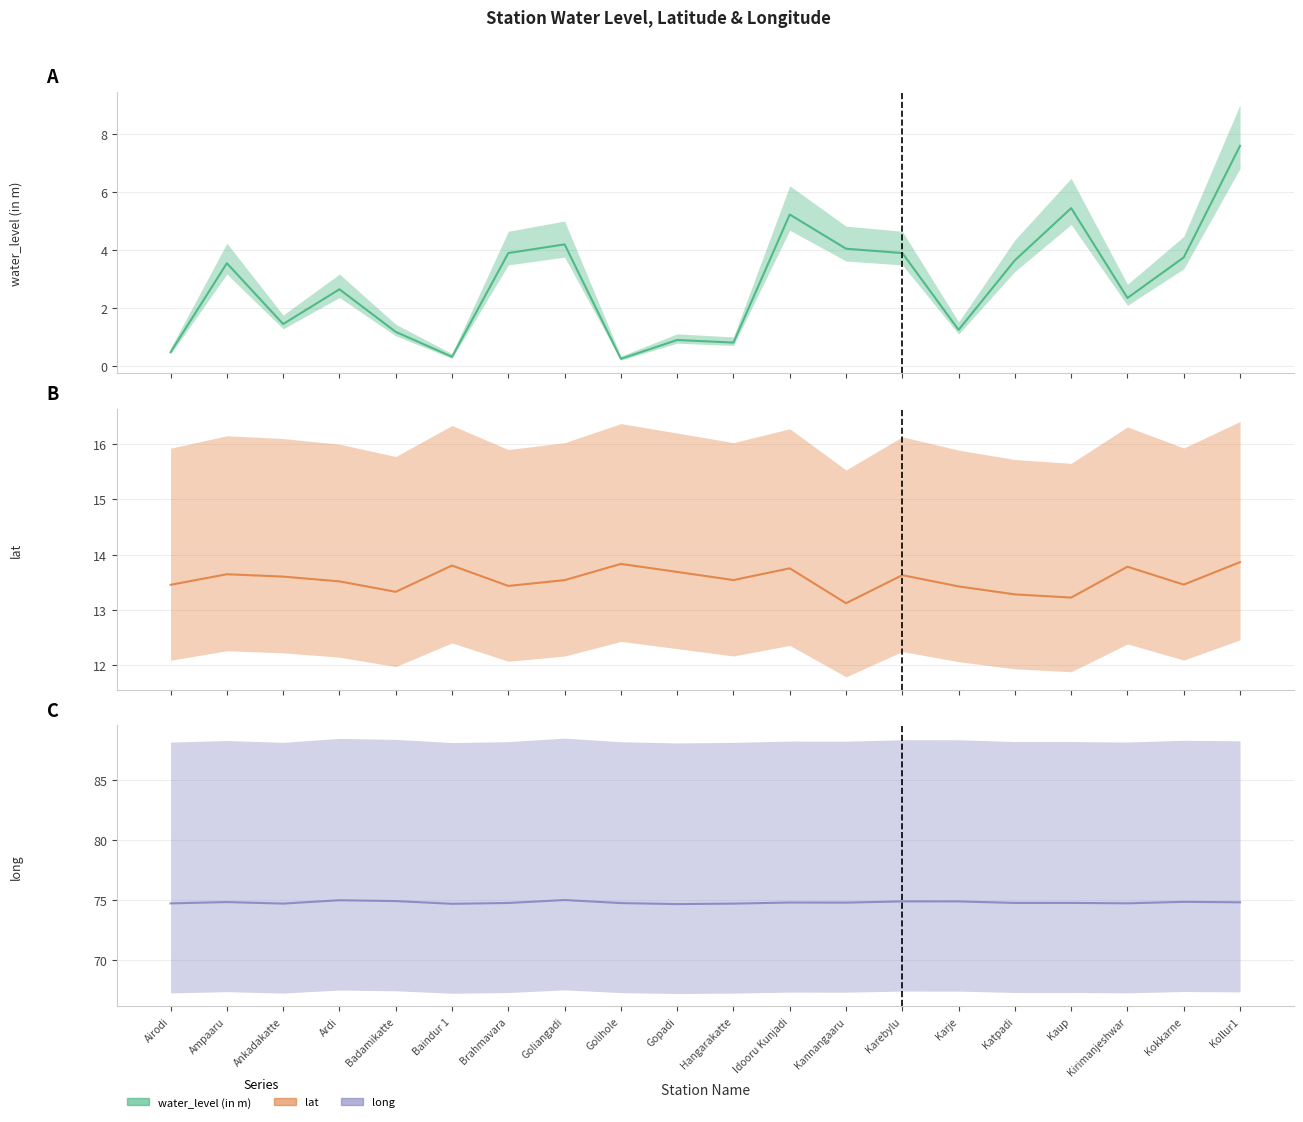

Reading right to left, what are all the values shown in this chart?

water_level (in m): 7.6	3.8	2.4	5.5	3.6	1.2	3.9	4.0	5.2	0.8	0.9	0.2	4.2	3.9	0.3	1.2	2.6	1.4	3.5	0.5
lat: 13.9	13.5	13.8	13.2	13.3	13.4	13.6	13.1	13.8	13.5	13.7	13.8	13.5	13.4	13.8	13.3	13.5	13.6	13.6	13.5
long: 74.8	74.8	74.7	74.8	74.7	74.9	74.9	74.8	74.8	74.7	74.7	74.7	75.0	74.7	74.7	74.9	75.0	74.7	74.8	74.7